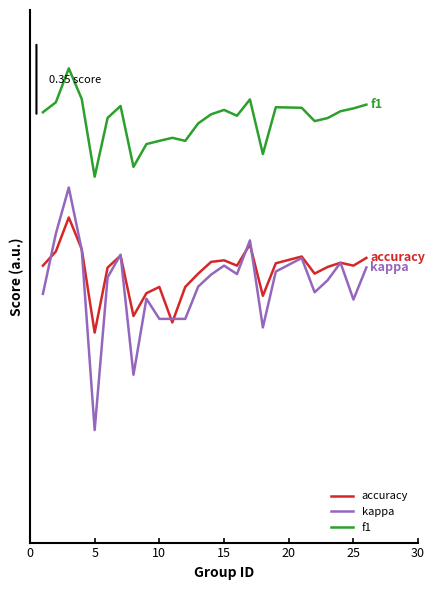

What is the average value of the f1 series?

1.3